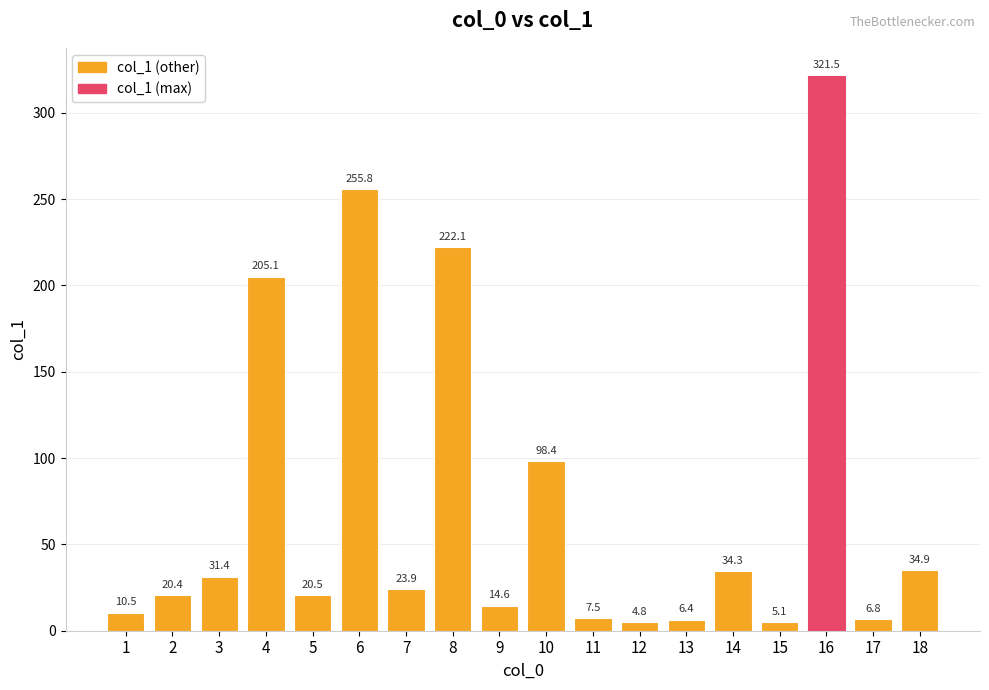

The value at 18 is 53.9. True or false?

False